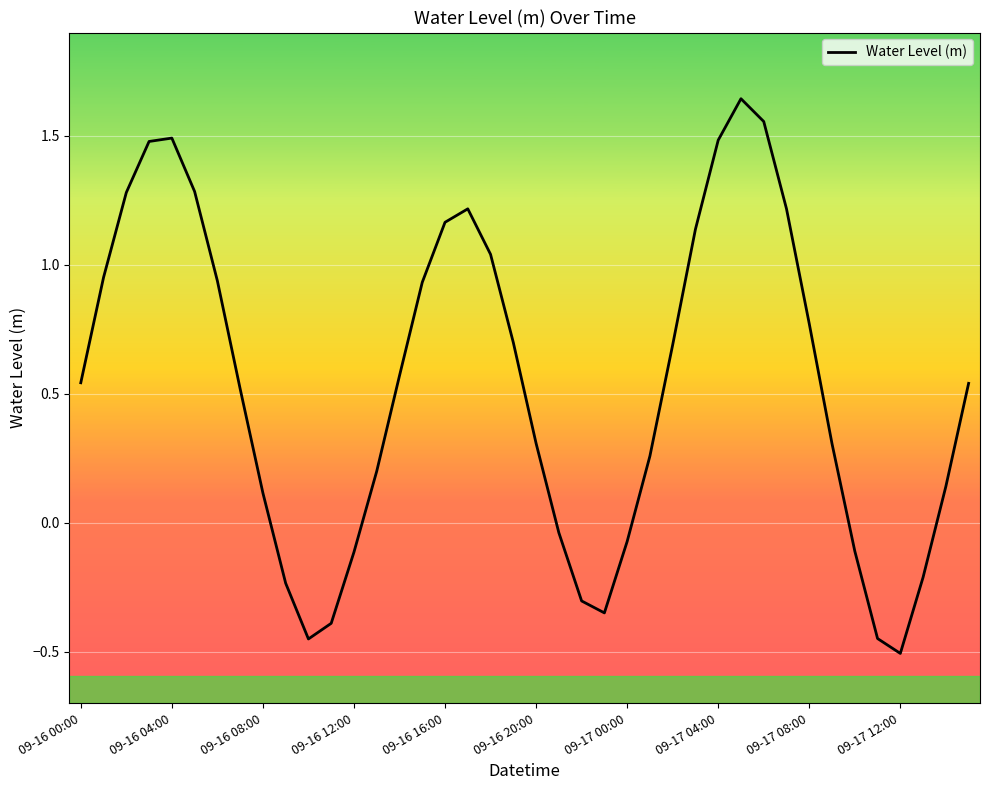

What is the difference between the maximum and minimum values?

2.2